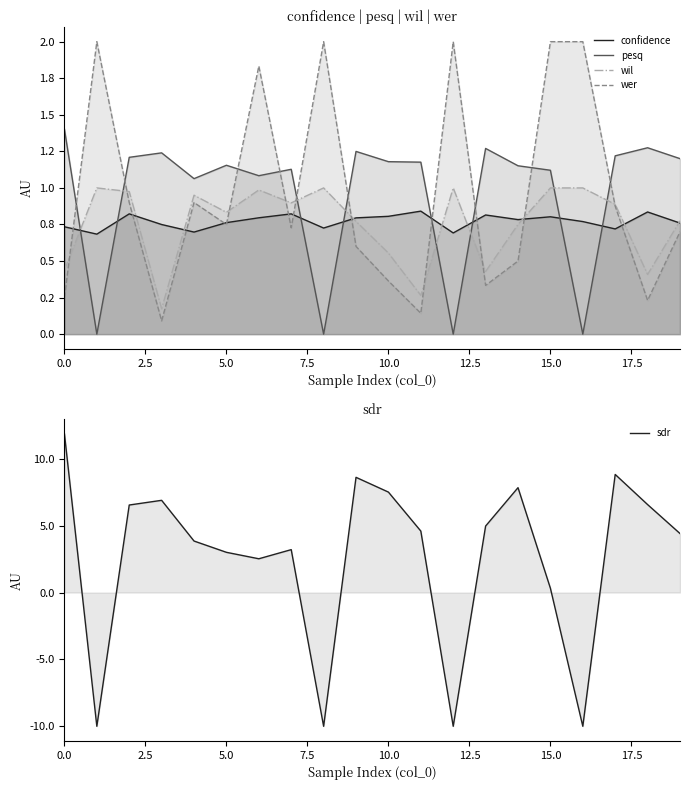

Rank the series by their maximum value, from lowest to highest.

confidence, wil, pesq, wer, sdr